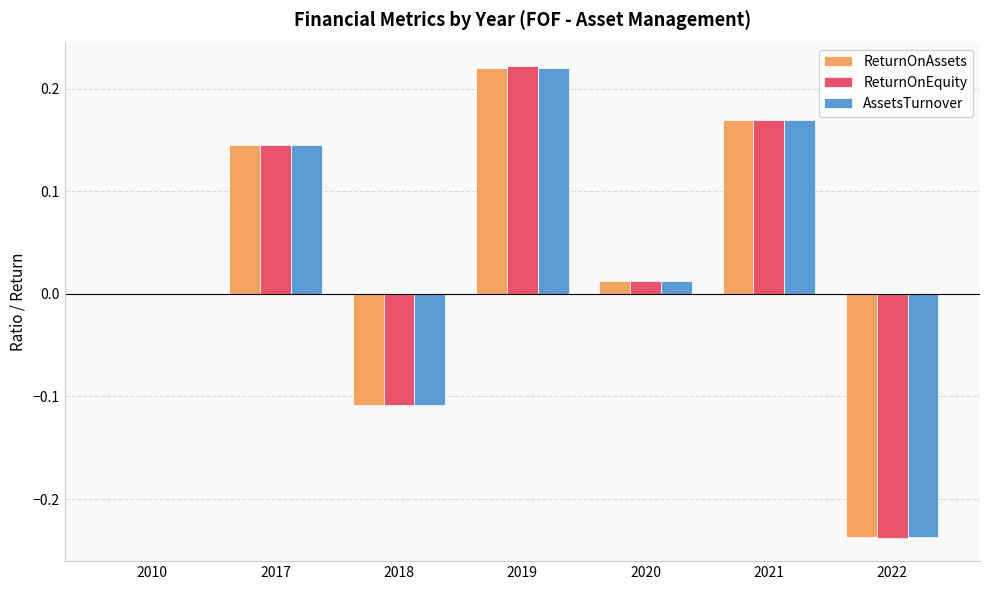

Between 2010 and 2022, which series saw the biggest shift?

ReturnOnEquity